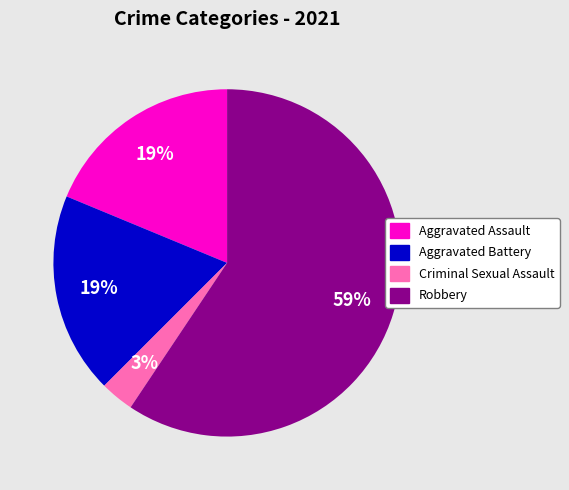

To the nearest percent, what is the average slice percentage?

25%